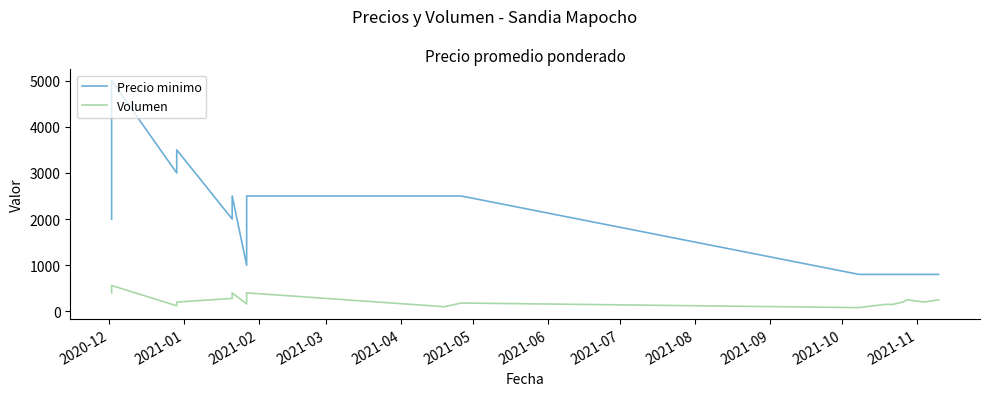

Rank the series by their average value, from lowest to highest.

Volumen, Precio minimo